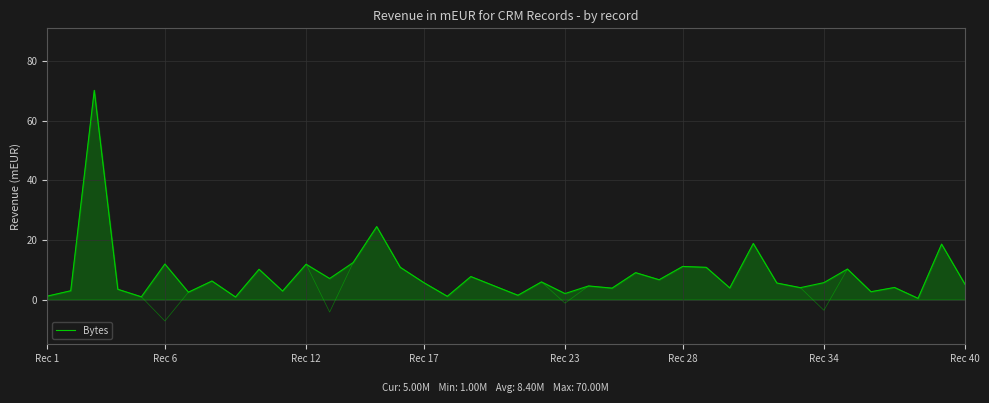

Where is the data nearest to the value 35?

14